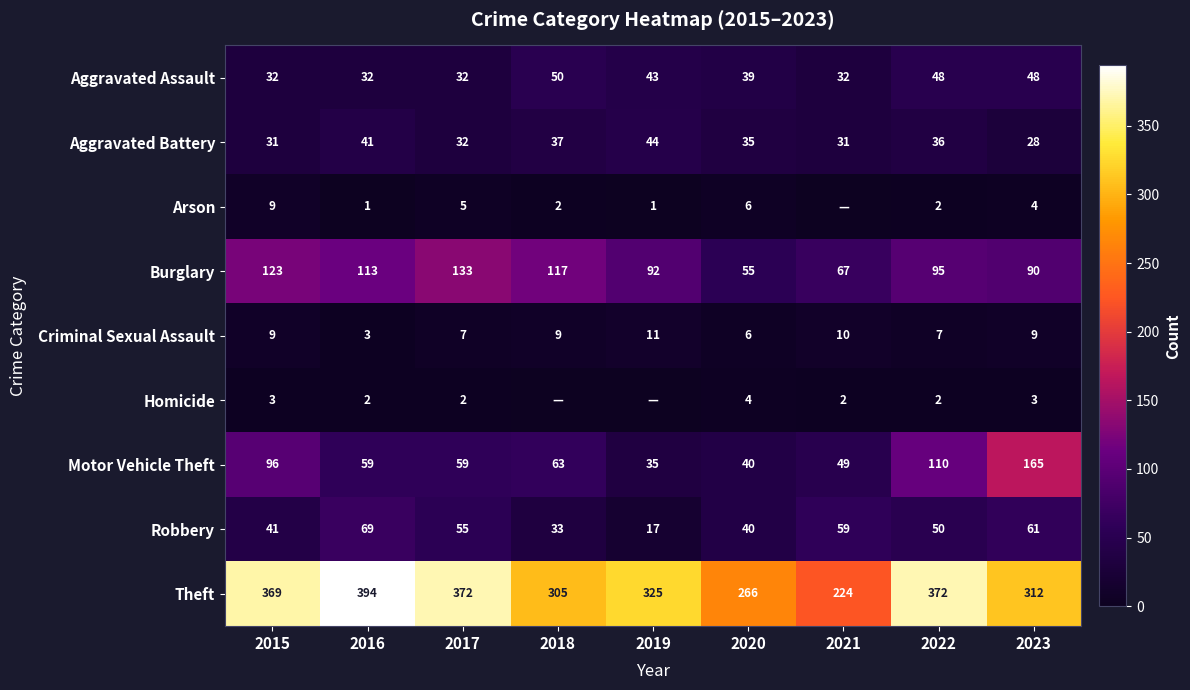

What is the total value across all series at 2017?

697